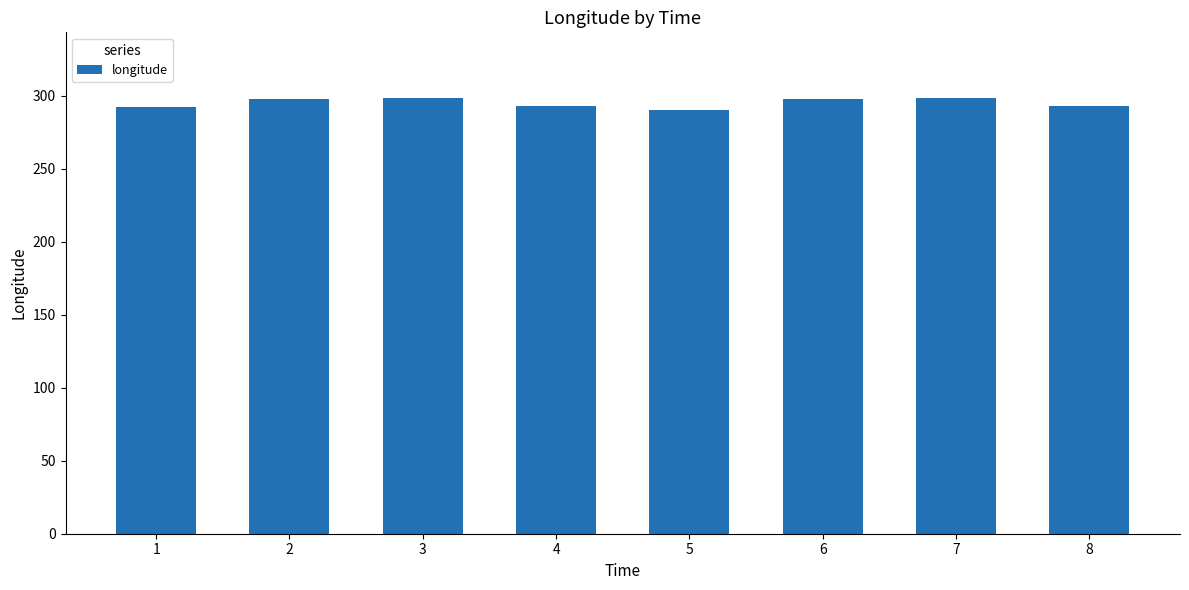

How many bars are there in total?

8